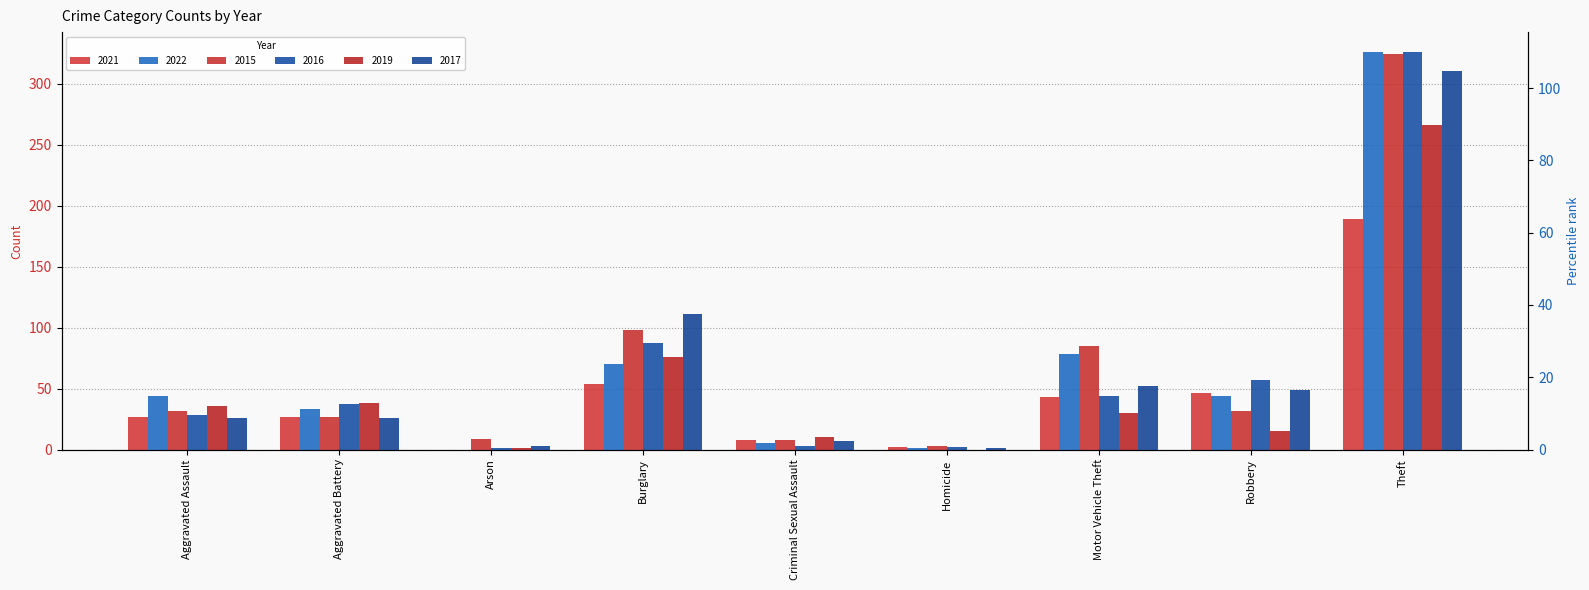

What is the average value of the 2016 series?

65